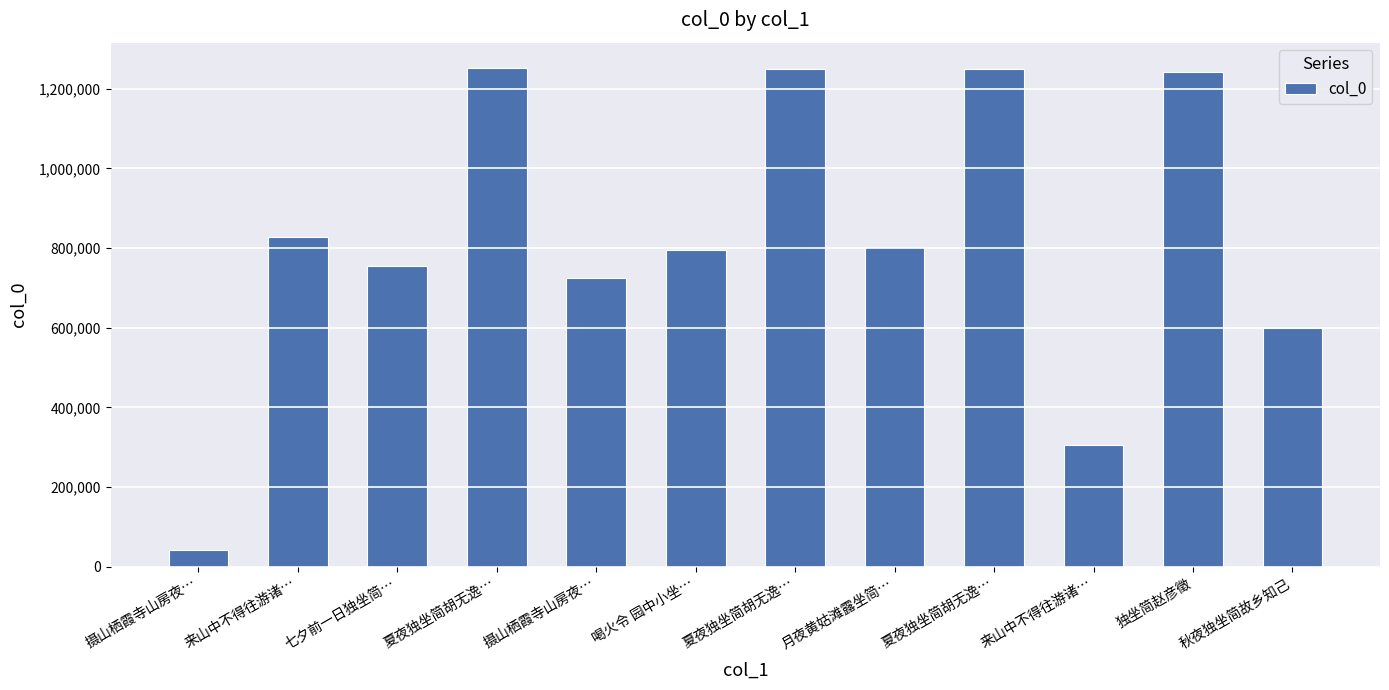

How many categories are shown in the chart?

12